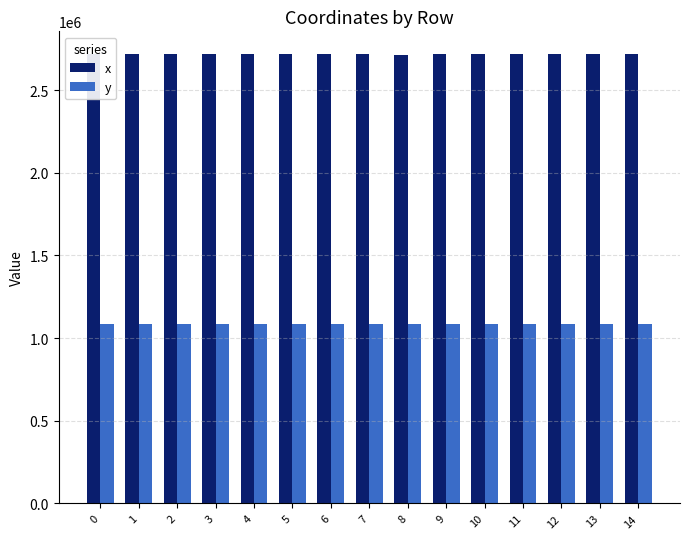

List the series in order of their peak value, lowest first.

y, x